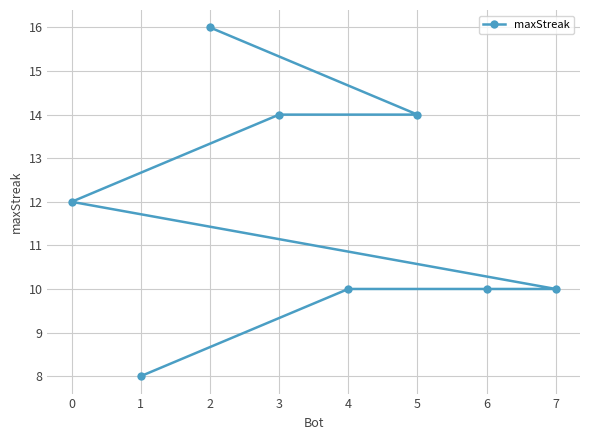

Reading left to right, list all the values displayed in this chart.

0=12	1=8	2=16	3=14	4=10	5=14	6=10	7=10